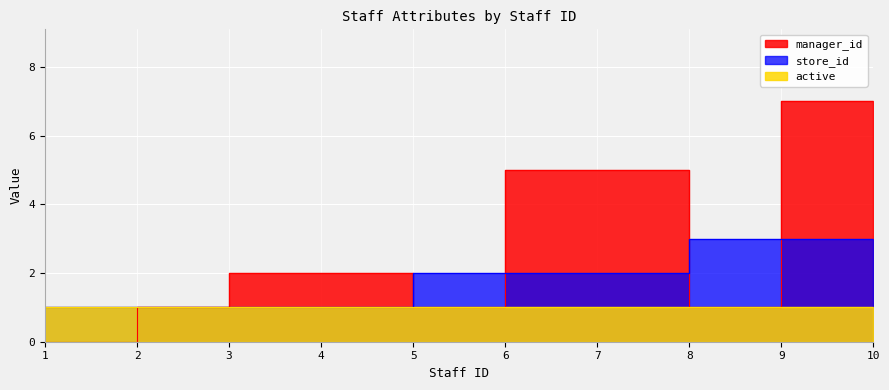

What is the difference between the second highest and second lowest values in the manager_id series?

6